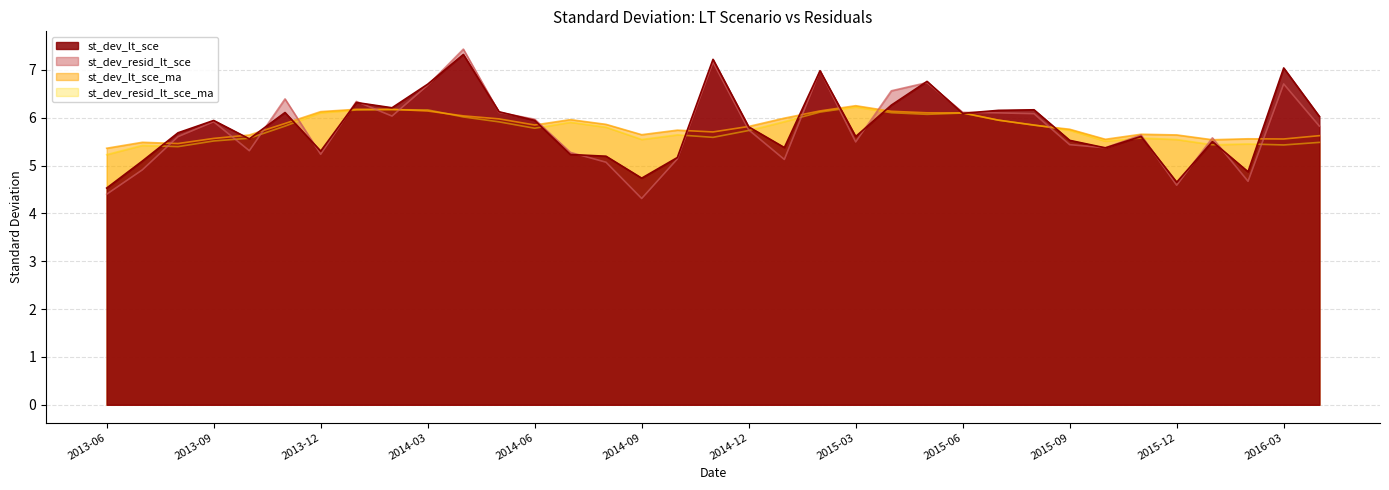

How many intersections are there between st_dev_lt_sce_ma and st_dev_lt_sce?

15